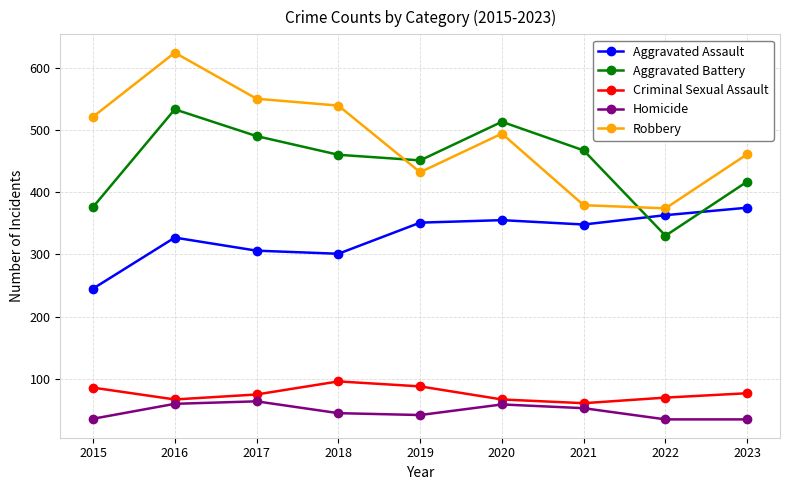

How many lines are shown in the chart?

5